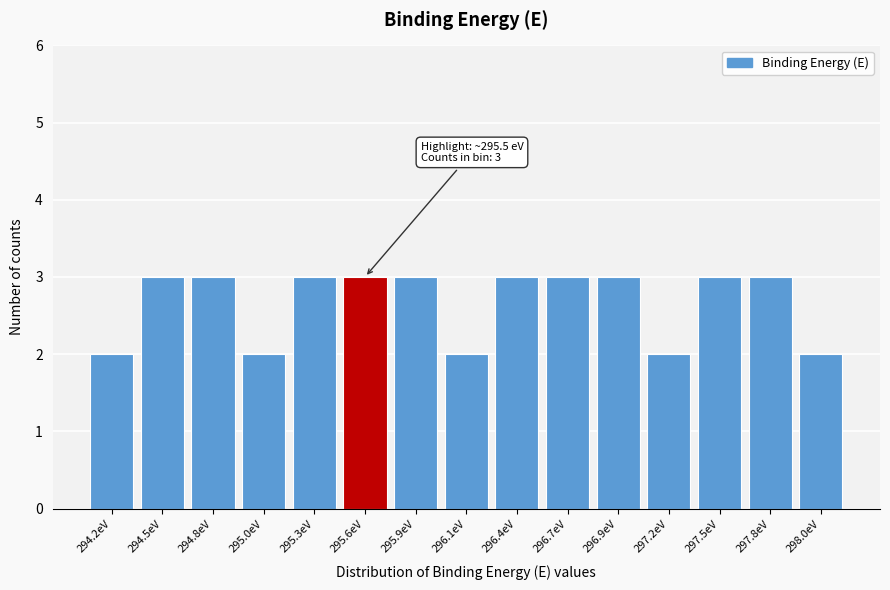

Reading left to right, transcribe all the data shown in this chart.

2	3	3	2	3	3	3	2	3	3	3	2	3	3	2